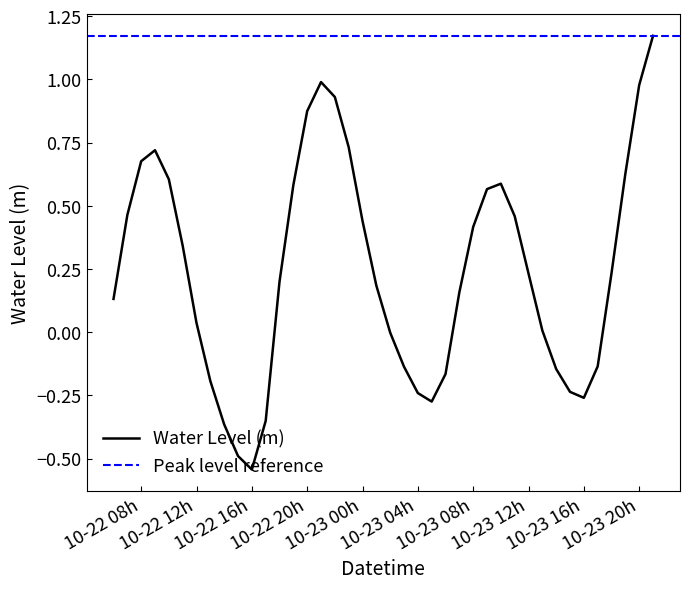

Where is the first local maximum?

2024-10-22 09:00:00